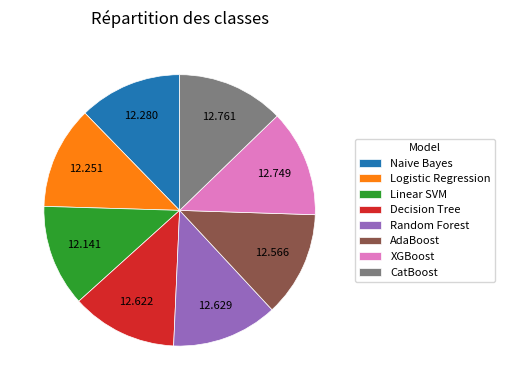

Do Logistic Regression and CatBoost together represent more than half of the pie?

No